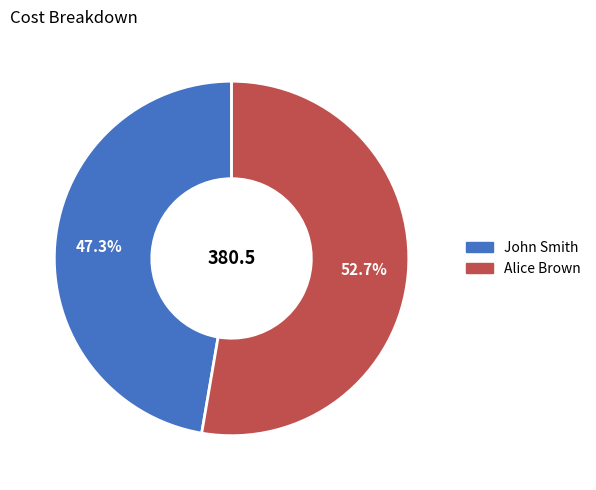

Is it true that Alice Brown is 53% of the pie?

True